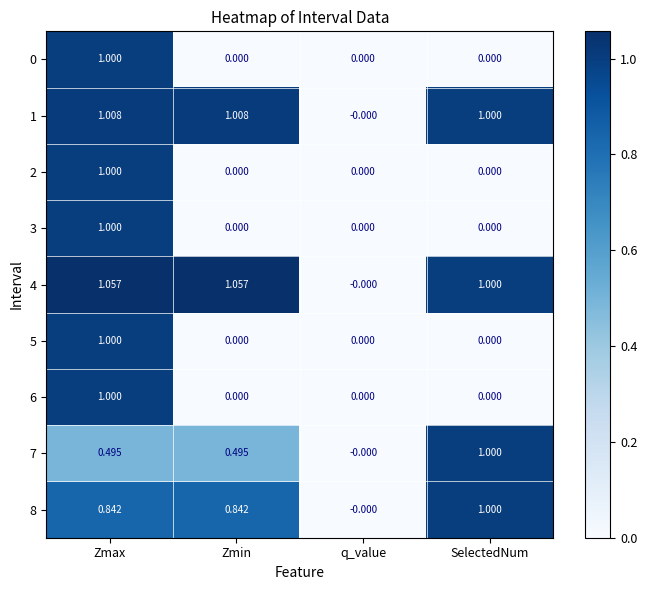

At which label is 8 closest to 0?

q_value